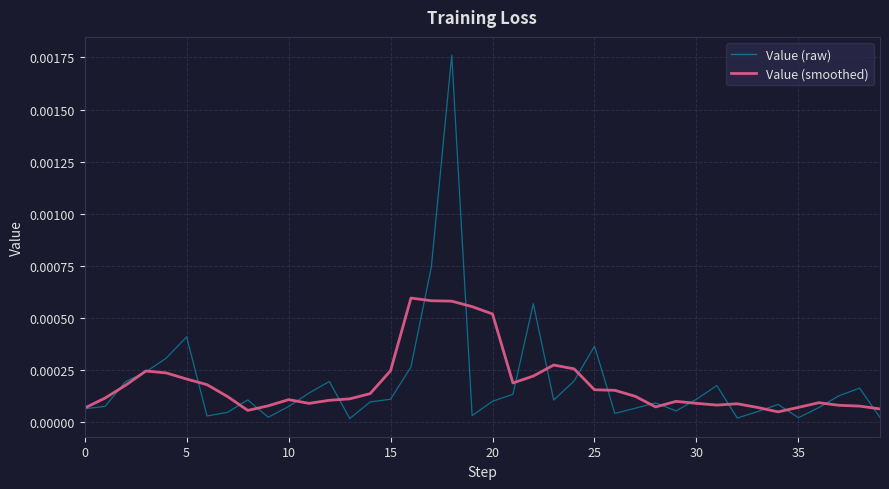

List the series in order of their peak value, lowest first.

Value (smoothed), Value (raw)